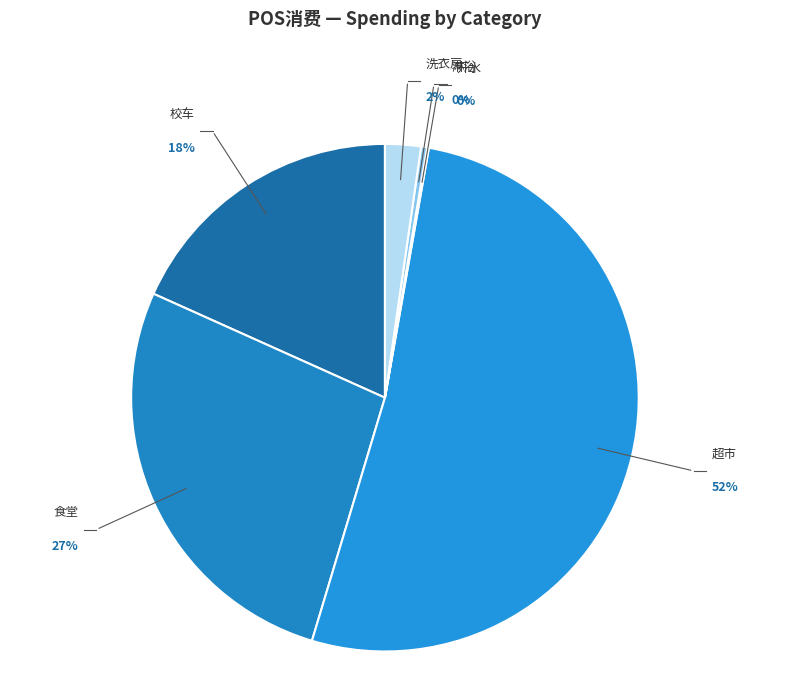

Is it true that 食堂 is 40% of the pie?

False